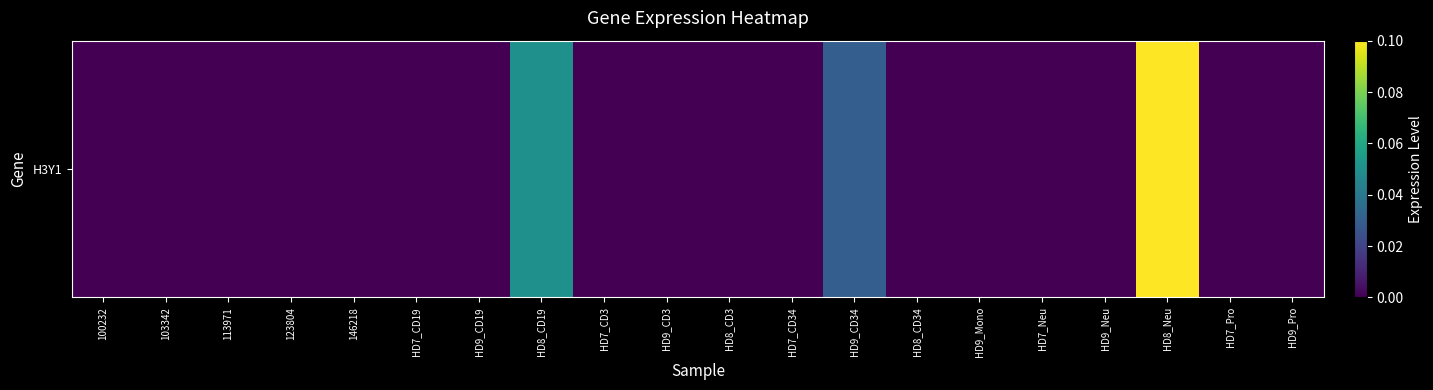

List the labels in order of value, largest first.

HD8_Neu, HD8_CD19, HD9_CD34, 100232, 103342, 113971, 123804, 146218, HD7_CD19, HD9_CD19, HD7_CD3, HD9_CD3, HD8_CD3, HD7_CD34, HD8_CD34, HD9_Mono, HD7_Neu, HD9_Neu, HD7_Pro, HD9_Pro